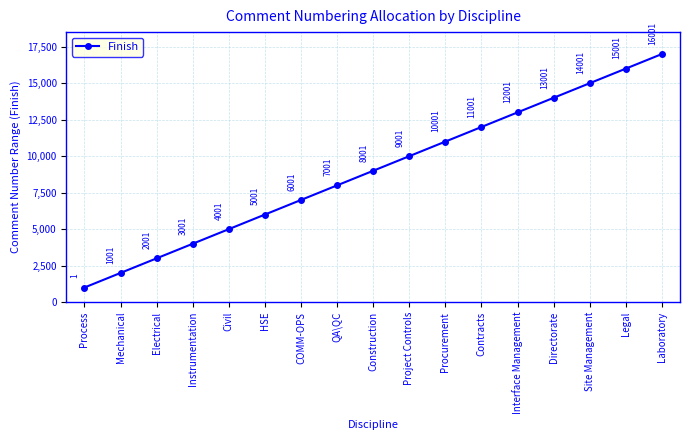

What is the average value?

9000